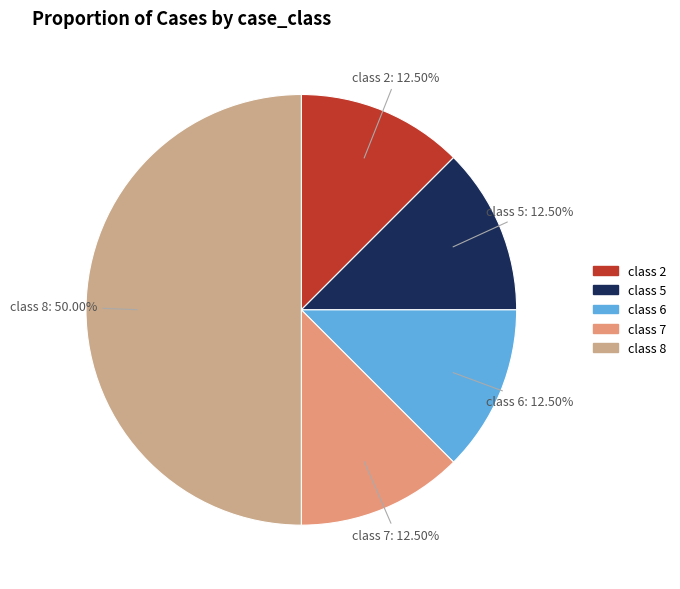

Does class 6 represent more than half of the total?

No